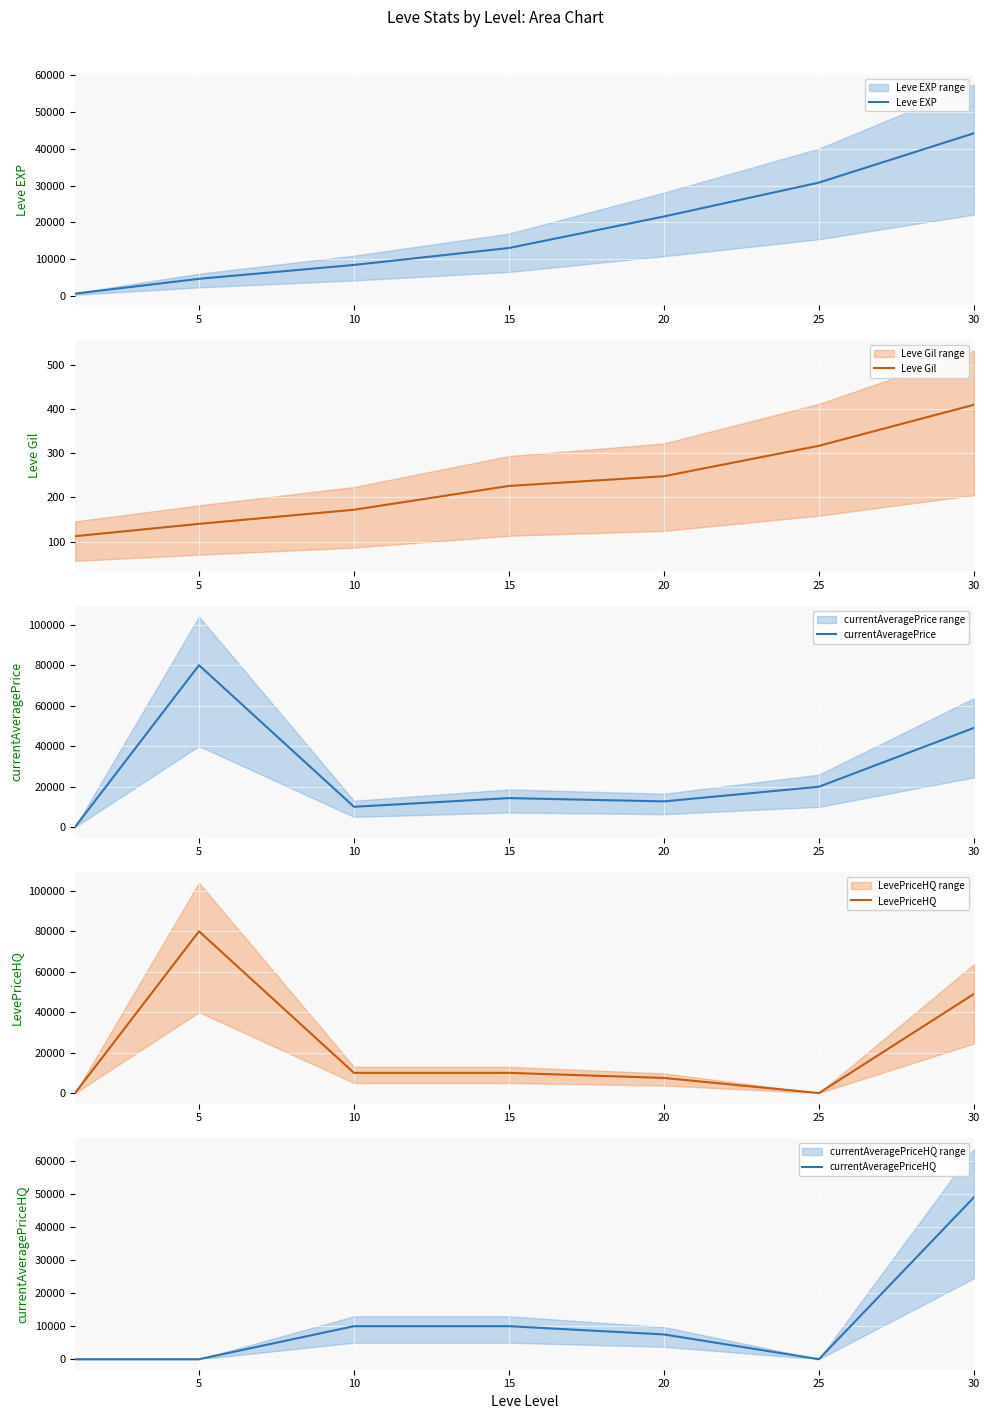

Where does the currentAveragePriceHQ series first go above 7500?

10